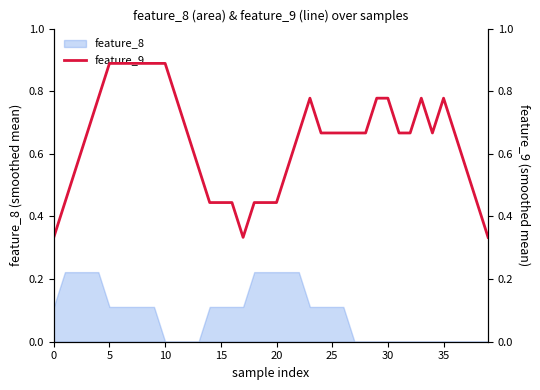

Is this an area chart (filled region under the line)?

No